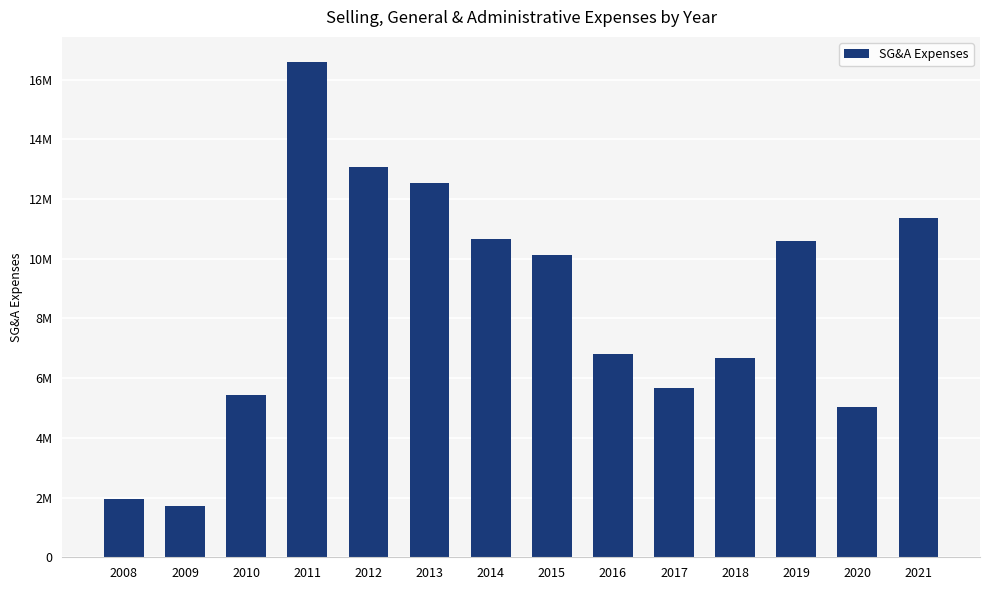

What is the sum of the values at 2009 and 2016?

8532771